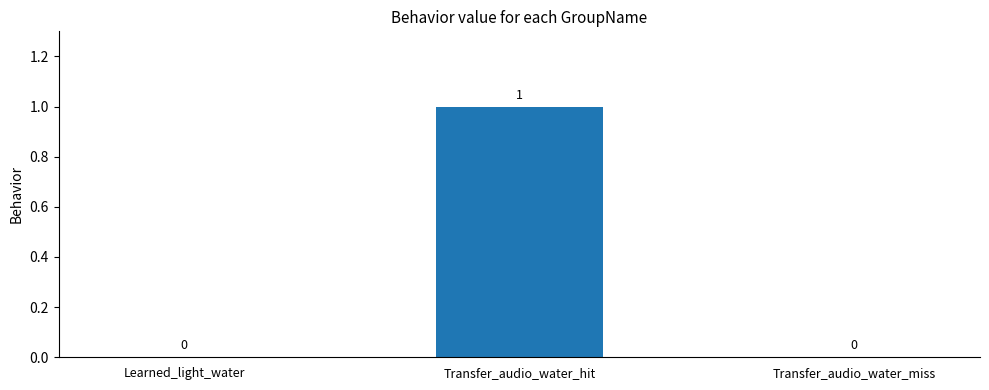

How many values are between 0 and 1?

3